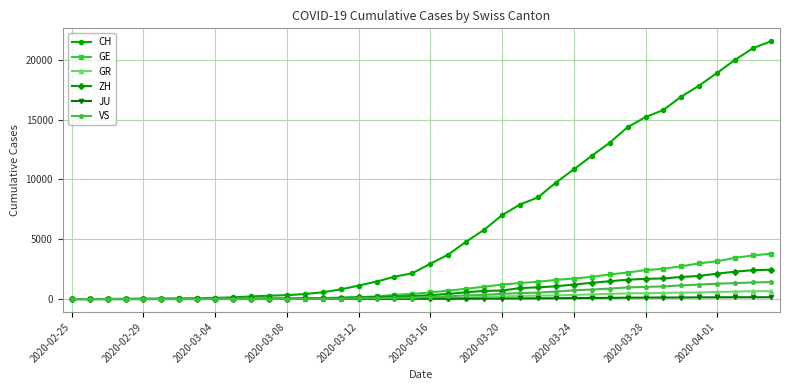

Rank the series by their maximum value, from highest to lowest.

CH, GE, ZH, VS, GR, JU